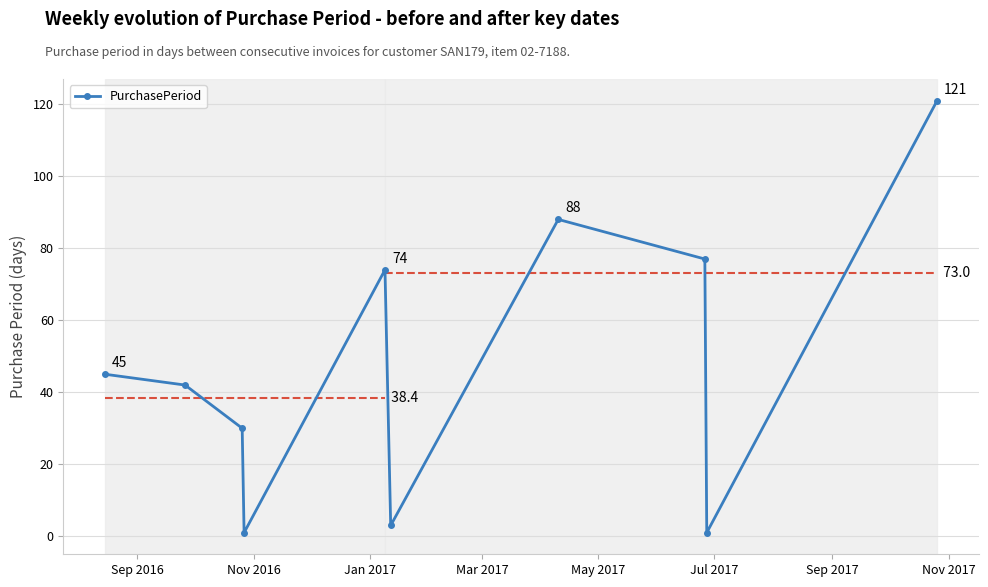

How many interior local valleys does the PurchasePeriod series have?

3